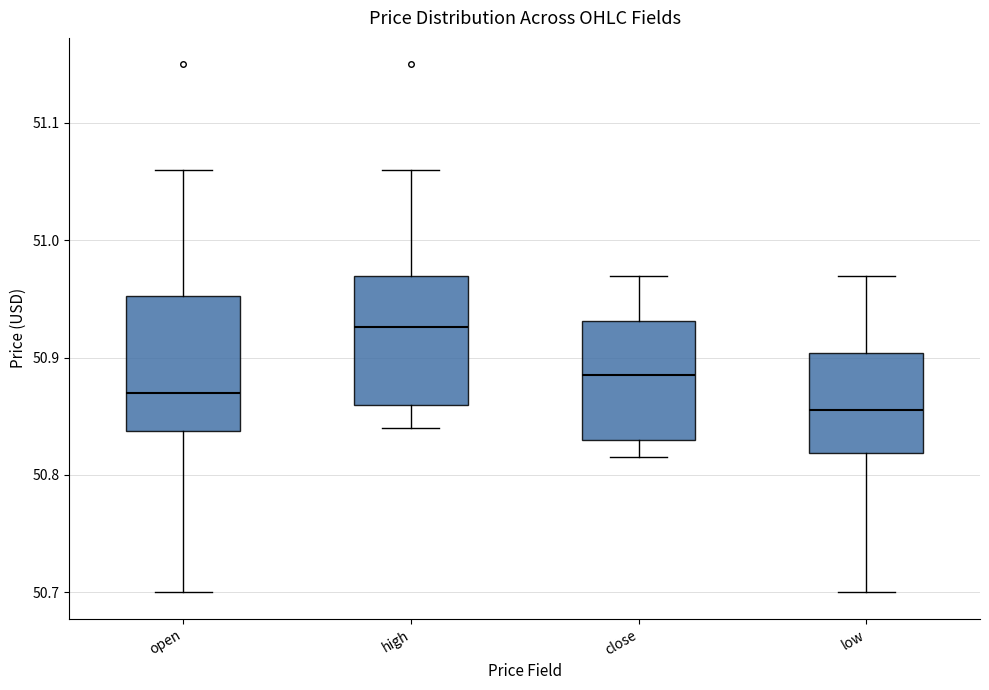

Reading left to right, read every box against the y-axis: the position of its median line, the range the box covers, and the ends of its whiskers. The values are not printed on the chart, so give them approximately, as read against the axis.

open: median 50.87, box 50.84 to 50.95, whiskers 50.70 to 51.06
high: median 50.93, box 50.86 to 50.97, whiskers 50.84 to 51.06
close: median 50.89, box 50.83 to 50.93, whiskers 50.82 to 50.97
low: median 50.86, box 50.82 to 50.90, whiskers 50.70 to 50.97